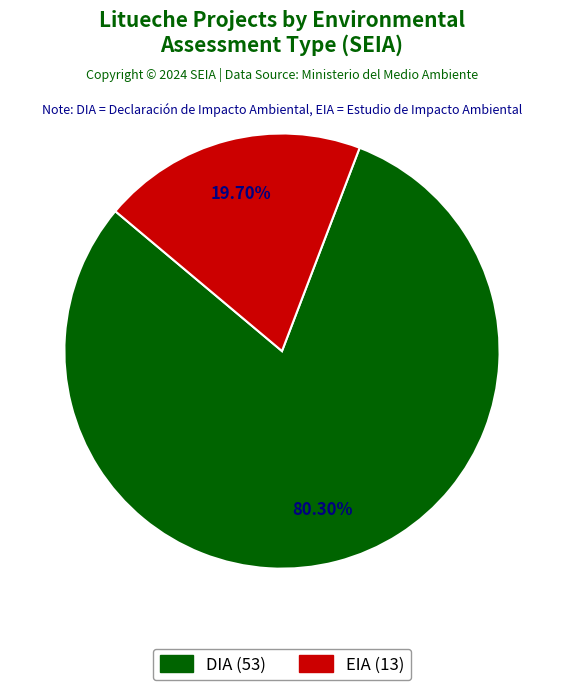

What percentage is the EIA slice, to the nearest percent?

20%